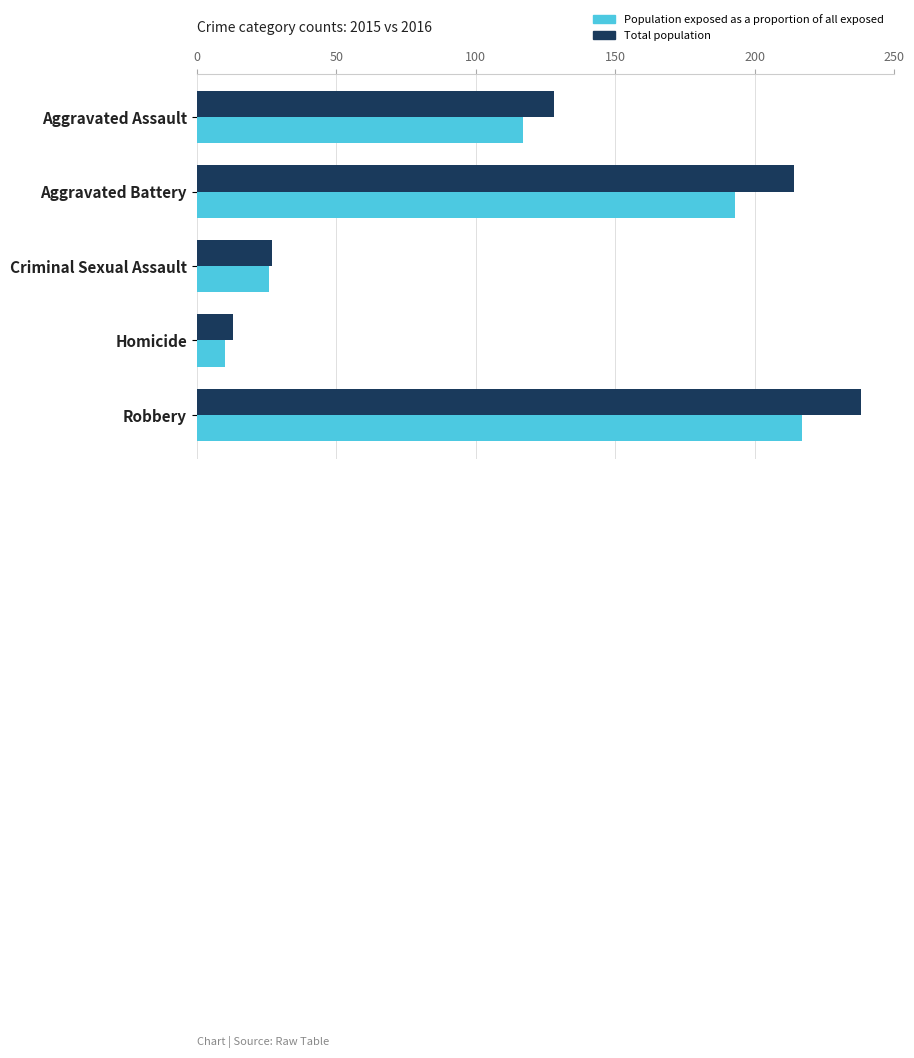

What is the sum of all Total population values?

620